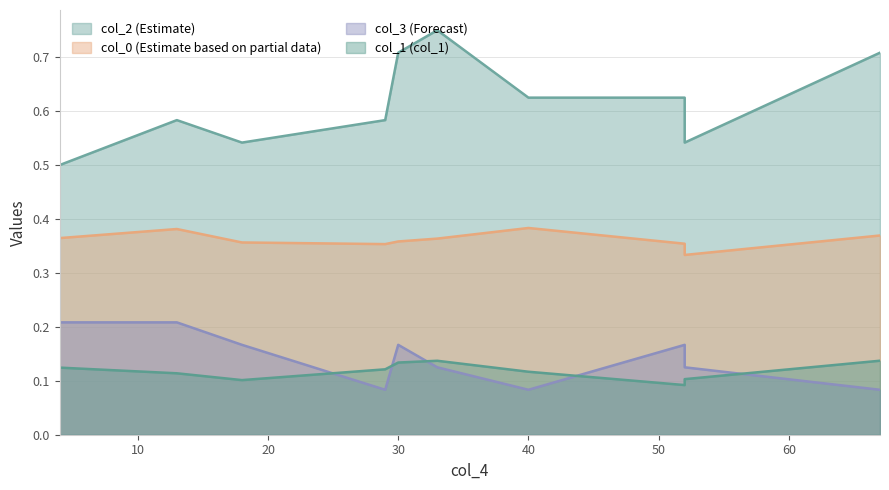

Rank the categories by col_0 value from lowest to highest.

52, 29, 52, 18, 30, 33, 4, 67, 13, 40